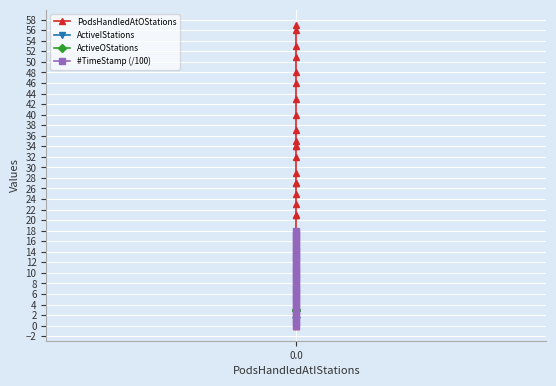

True or false: ActiveOStations and #TimeStamp (/100) intersect in this chart.

False